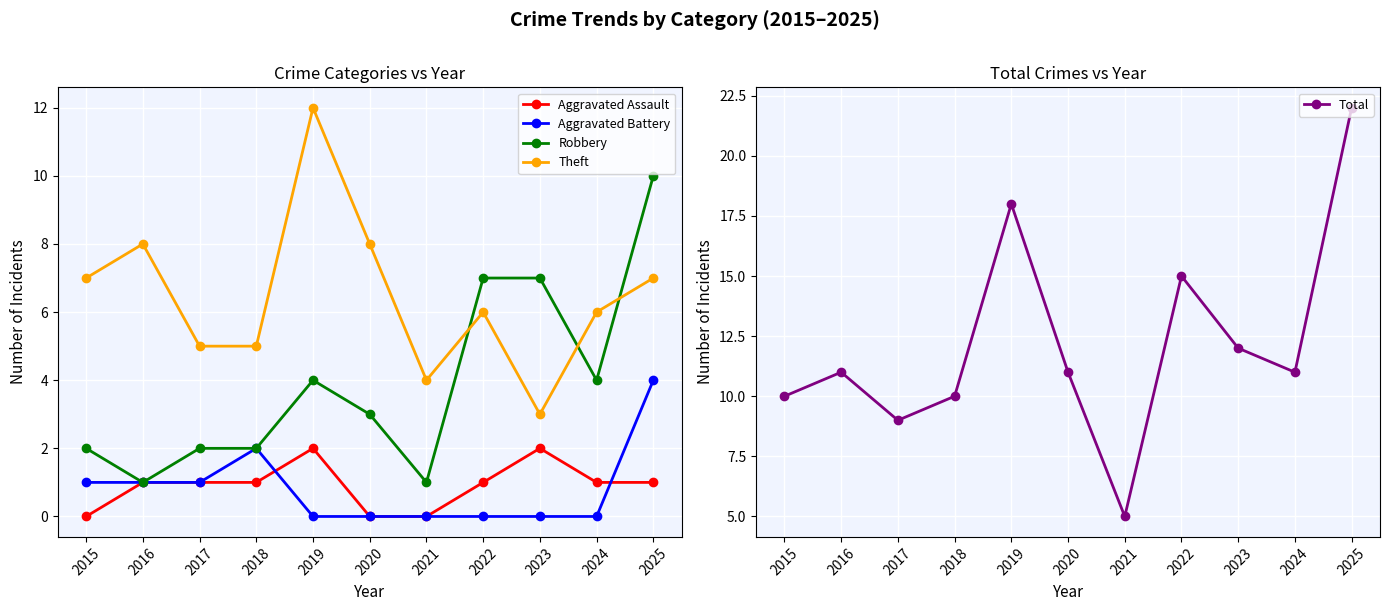

True or false: Total and Theft intersect in this chart.

False